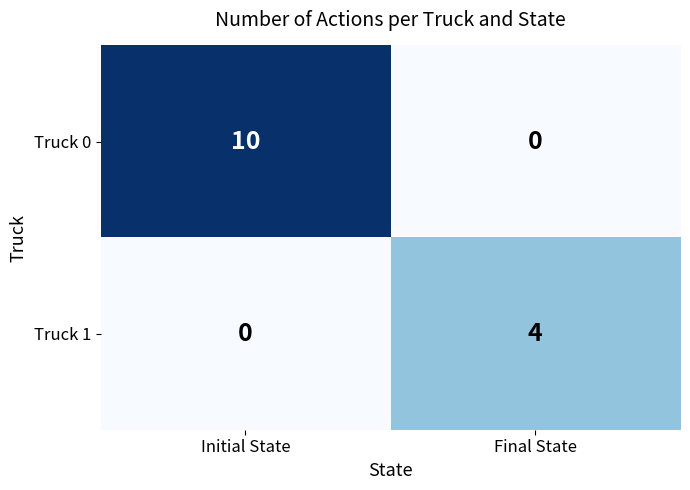

What is the sum of the Truck 1 values at Final State and Initial State?

4